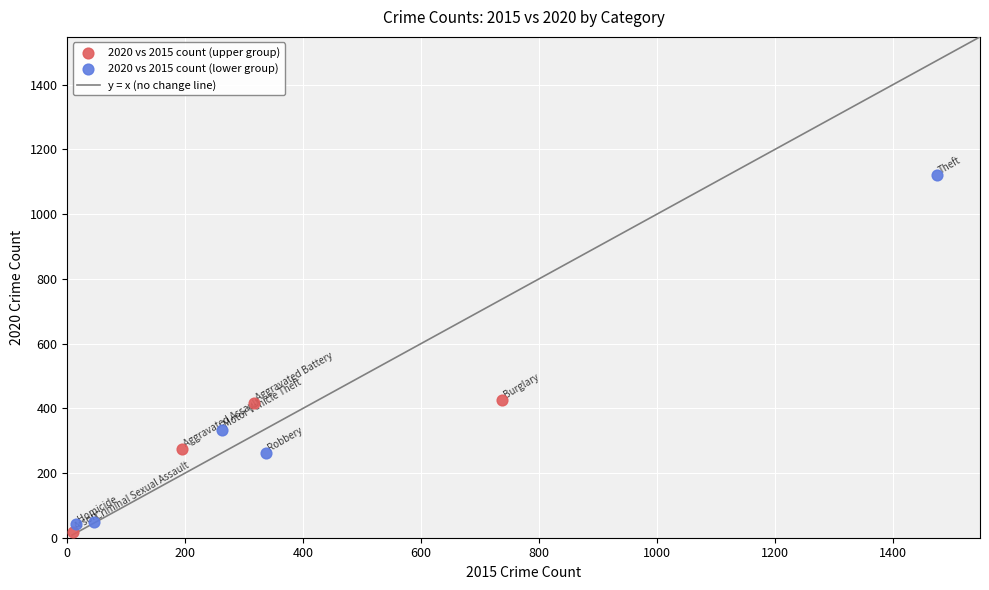

Which series contains the highest Y value?

2020 vs 2015 count (lower group)